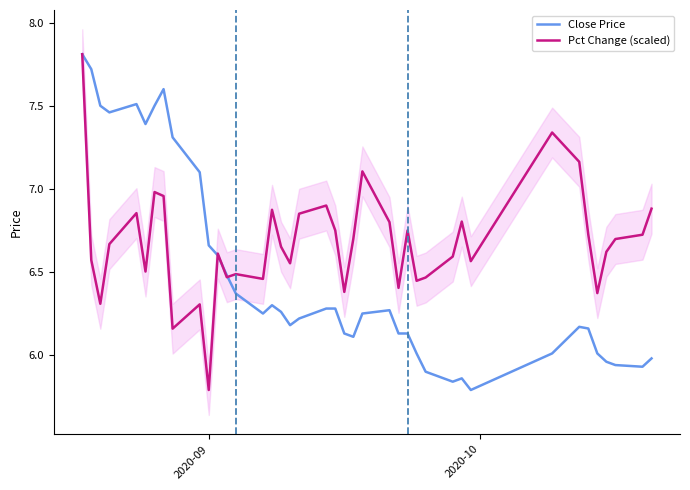

How many data points in Close Price are above 6?

32